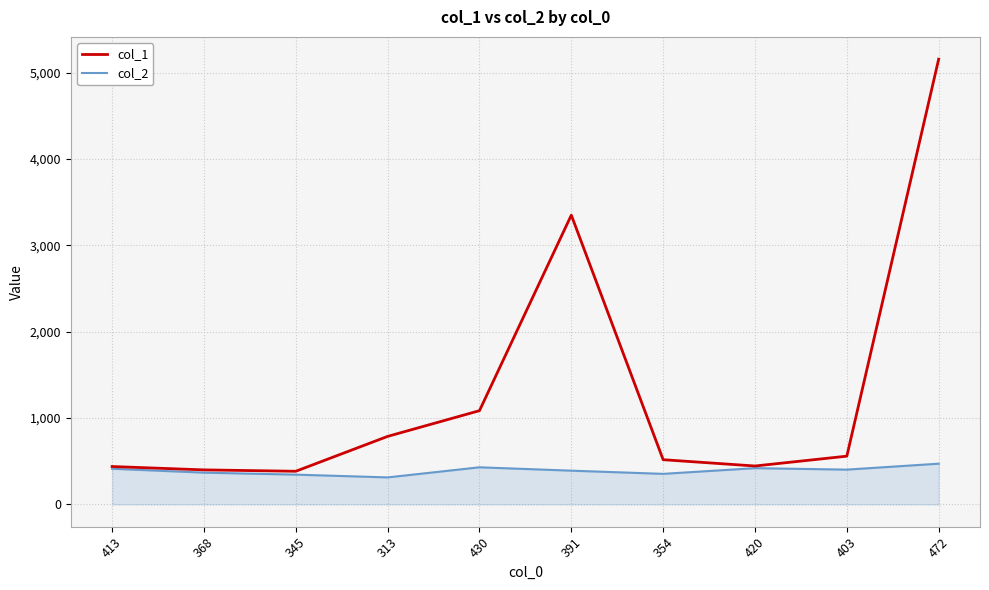

The col_2 series shows 391 at 391. True or false?

True